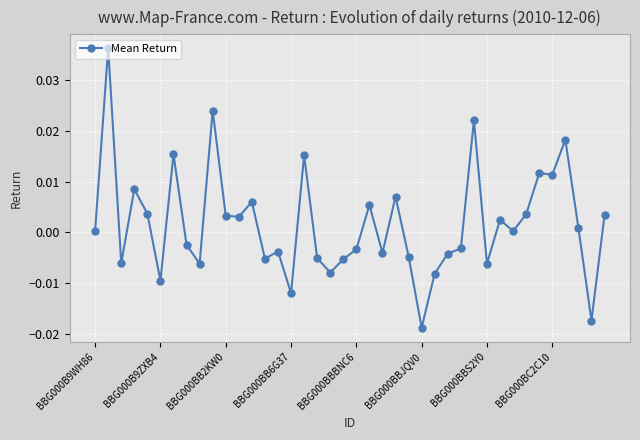

True or false: there are more than 2 points higher than both neighbors.

True